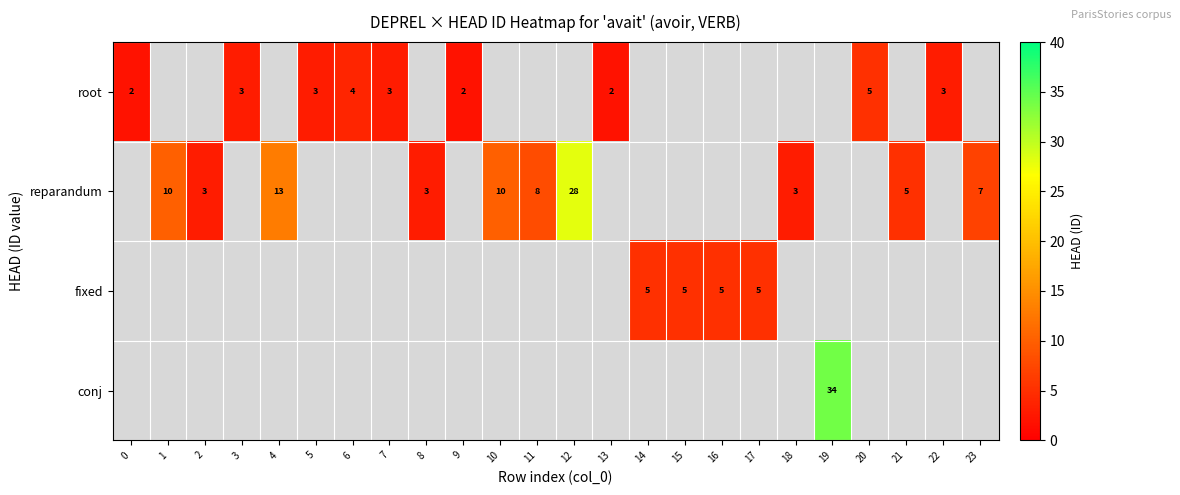

What is the sum of the root values at 20 and 22?

8